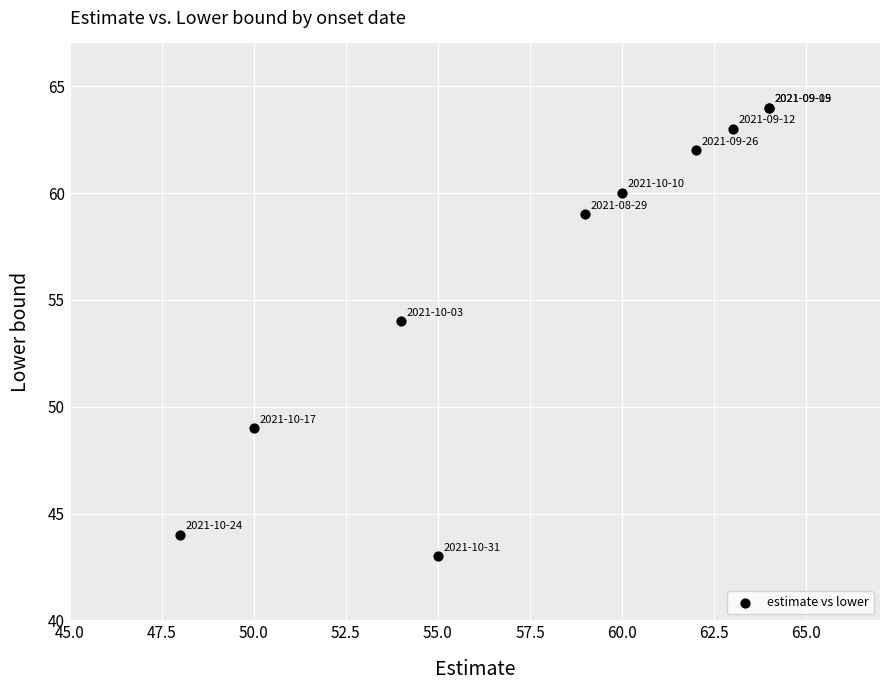

What Y value in the scatter plot is closest to 53?

54